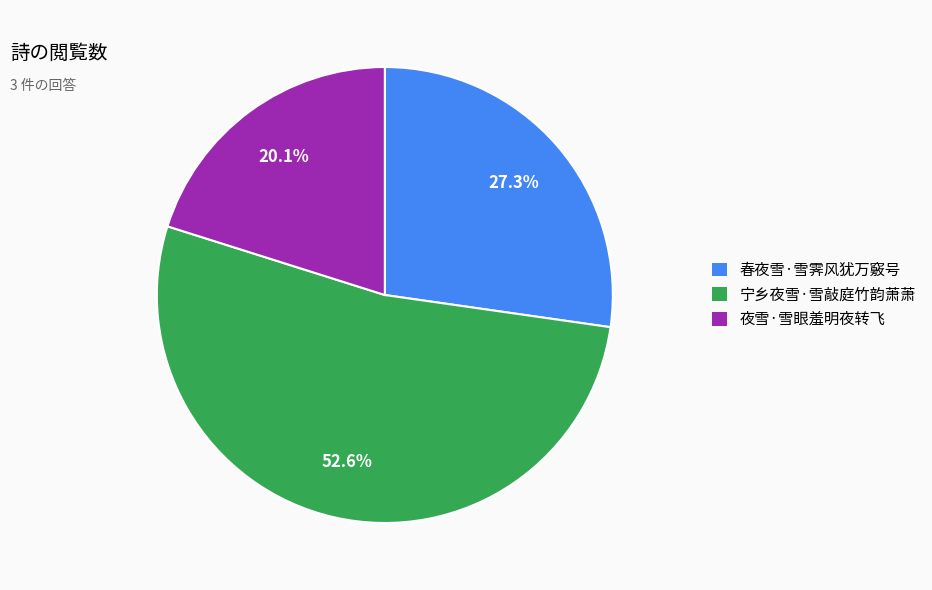

True or false: 宁乡夜雪·雪敲庭竹韵萧萧 accounts for 42% of the total.

False